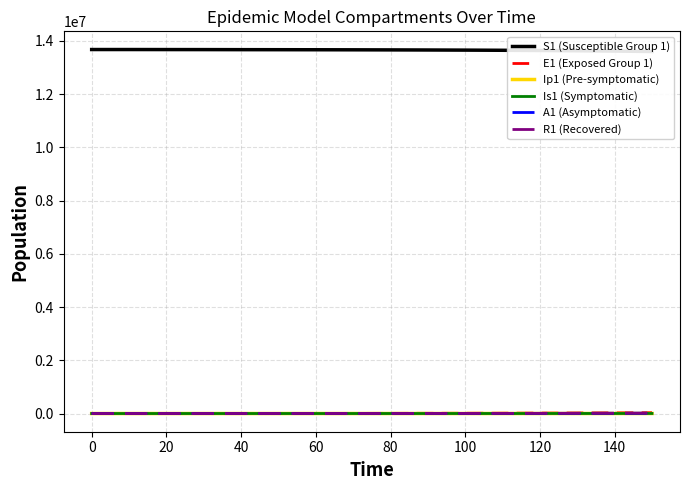

What is the highest value of the Is1 (Symptomatic) series?

2168.9